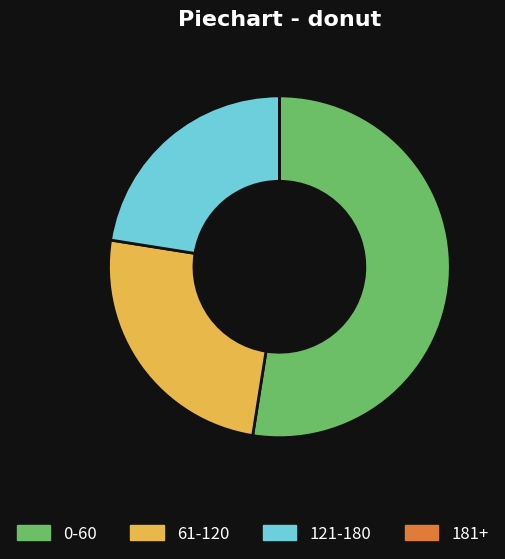

What is the ratio of the value at 121-180 to the value at 61-120?

0.9